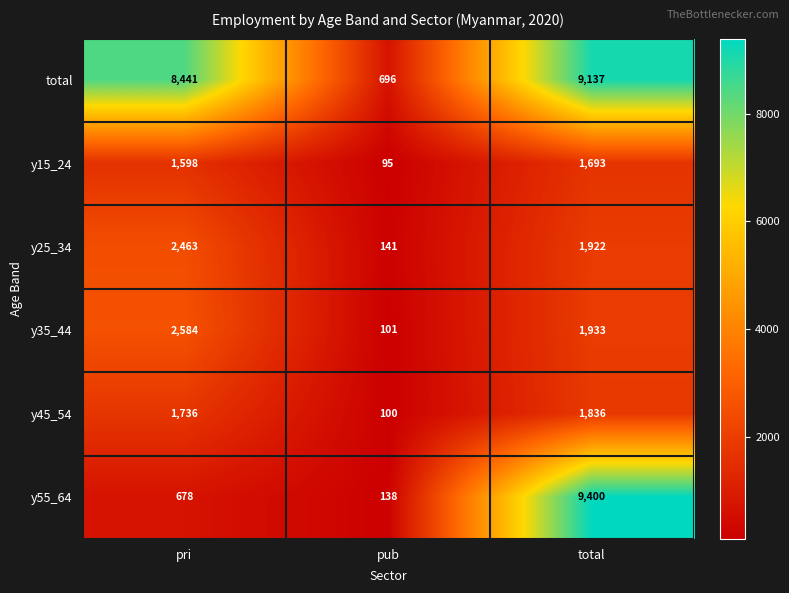

At pri, list the series in order from smallest to largest.

y55_64, y15_24, y45_54, y25_34, y35_44, total